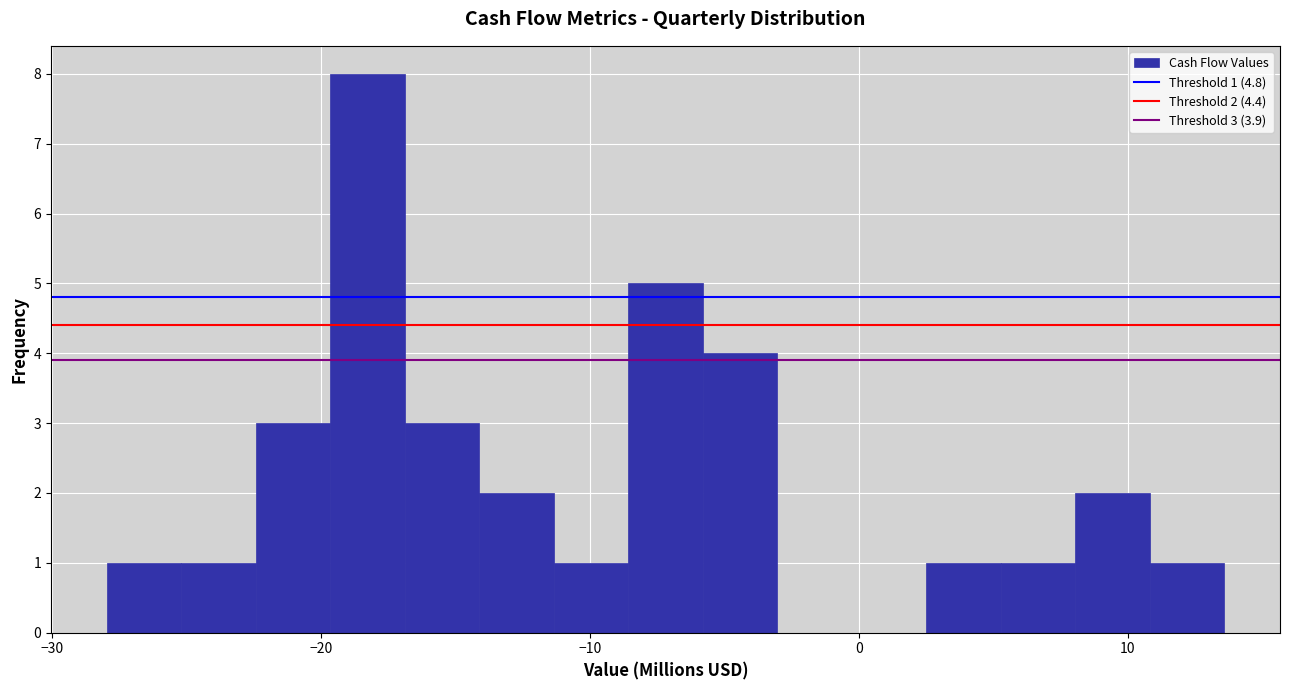

Around what value on the x-axis is the tallest bar? Give the approximate position of its centre, as read against the axis.

-18